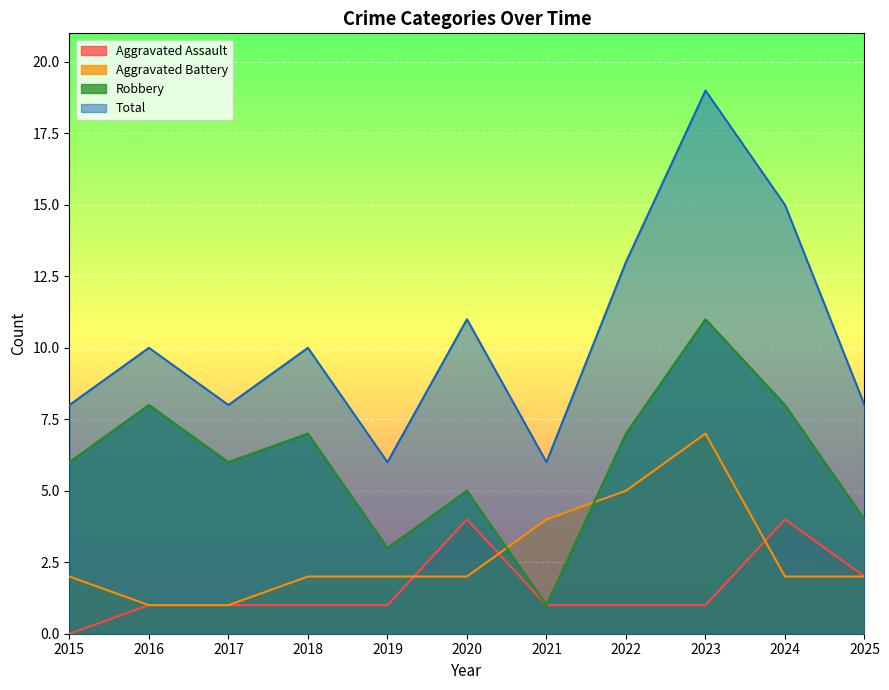

Does the chart display data point markers on the line(s)?

No